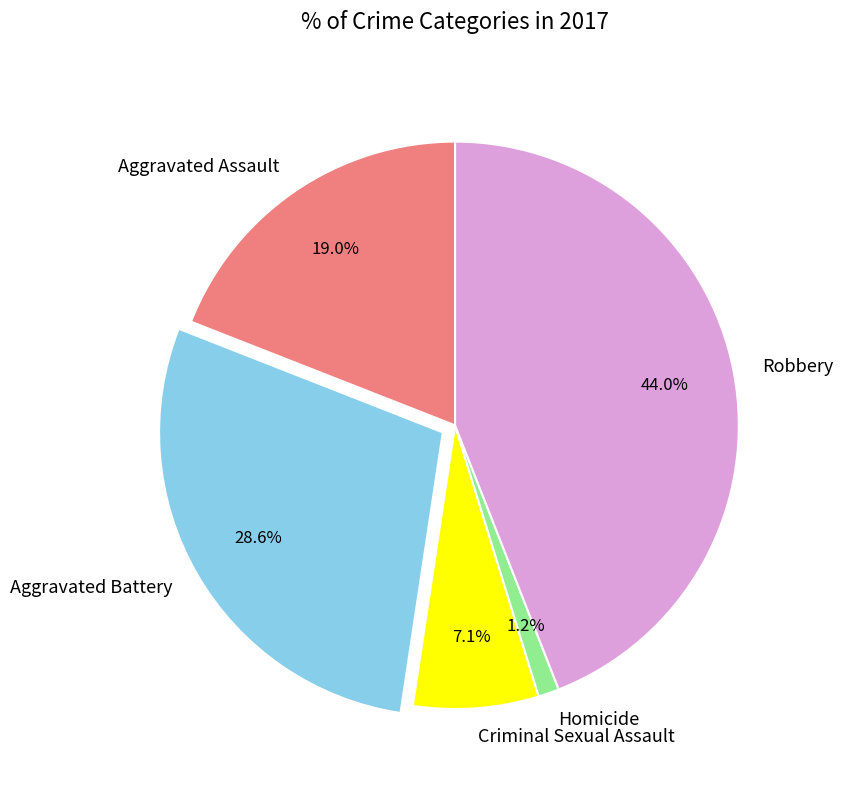

Between Homicide and Aggravated Assault, which is larger?

Aggravated Assault